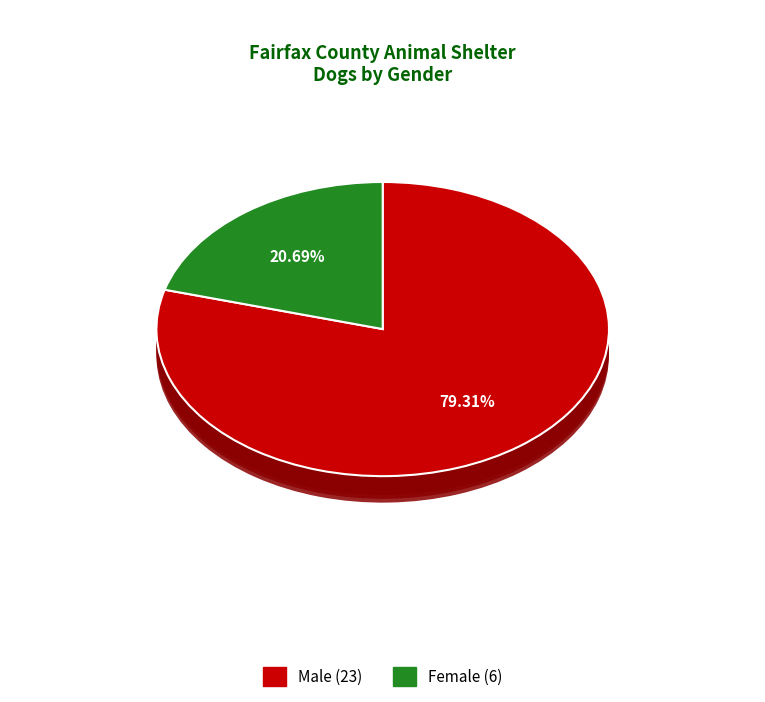

What percentage do Female and Male together represent?

100.0%